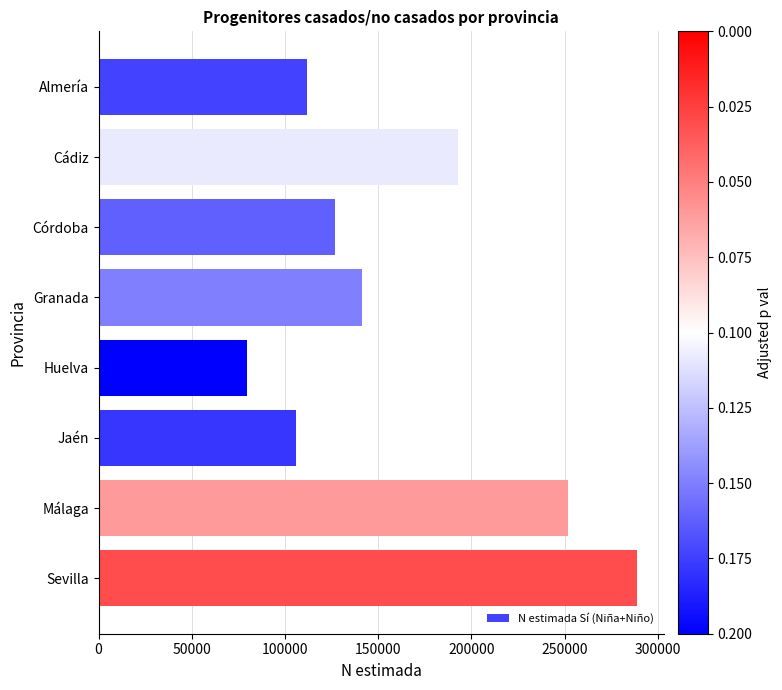

The value at Sevilla is 474432. True or false?

False